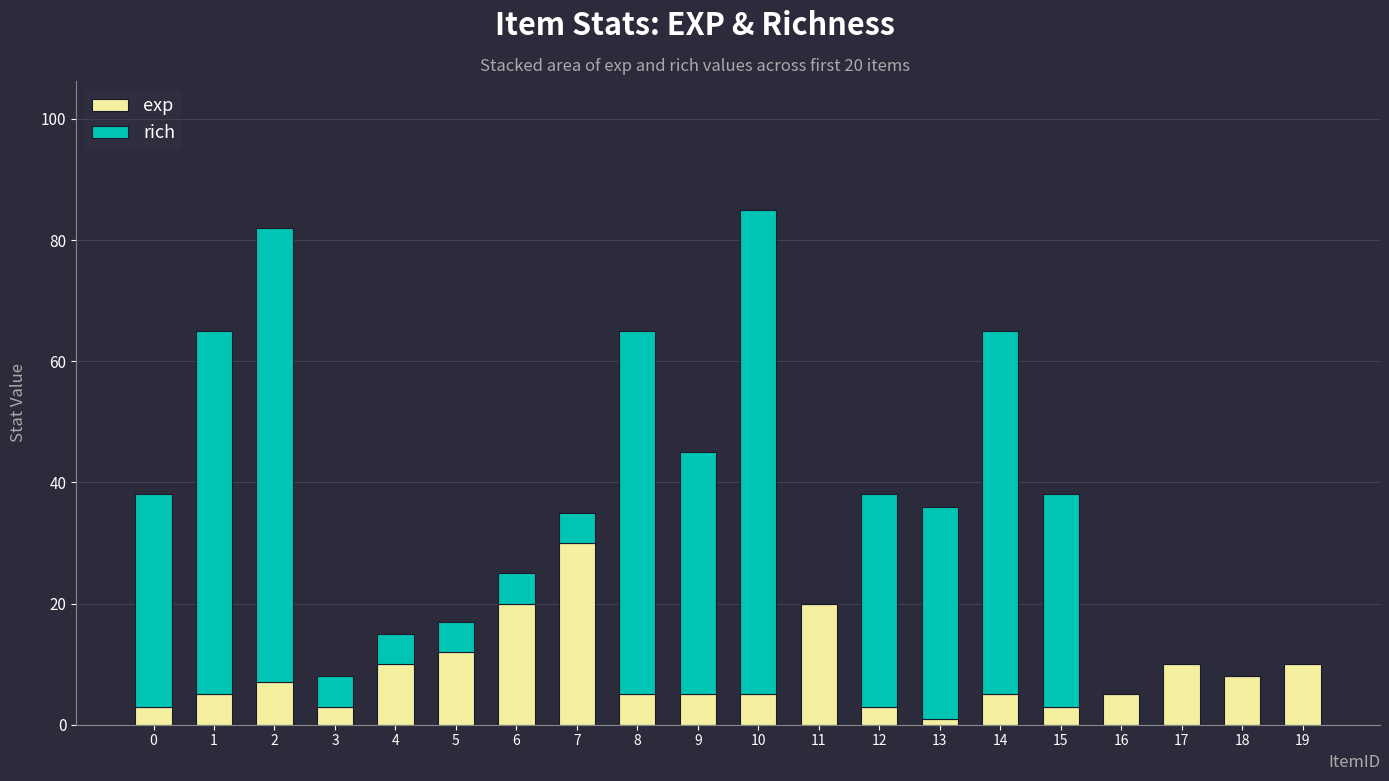

At which label is exp closest to 15?

5